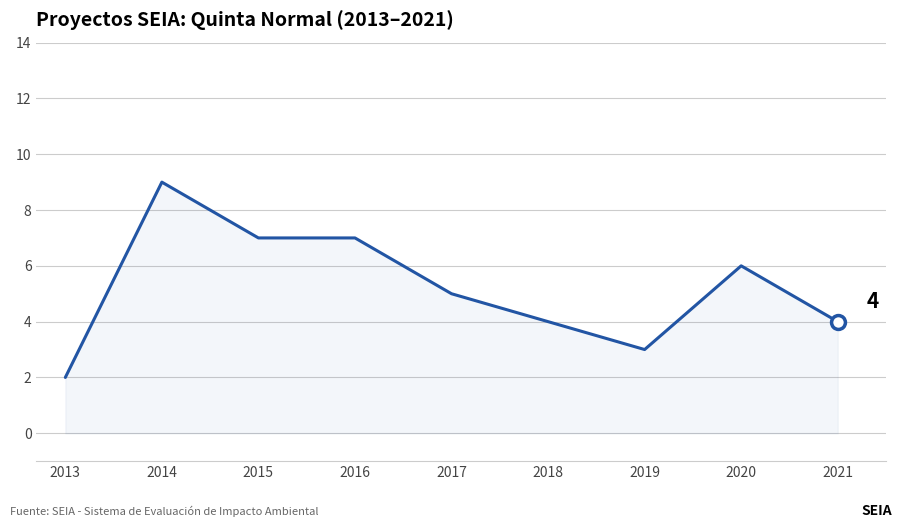

Reading right to left, what are all the values shown in this chart?

2021=4	2020=6	2019=3	2018=4	2017=5	2016=7	2015=7	2014=9	2013=2